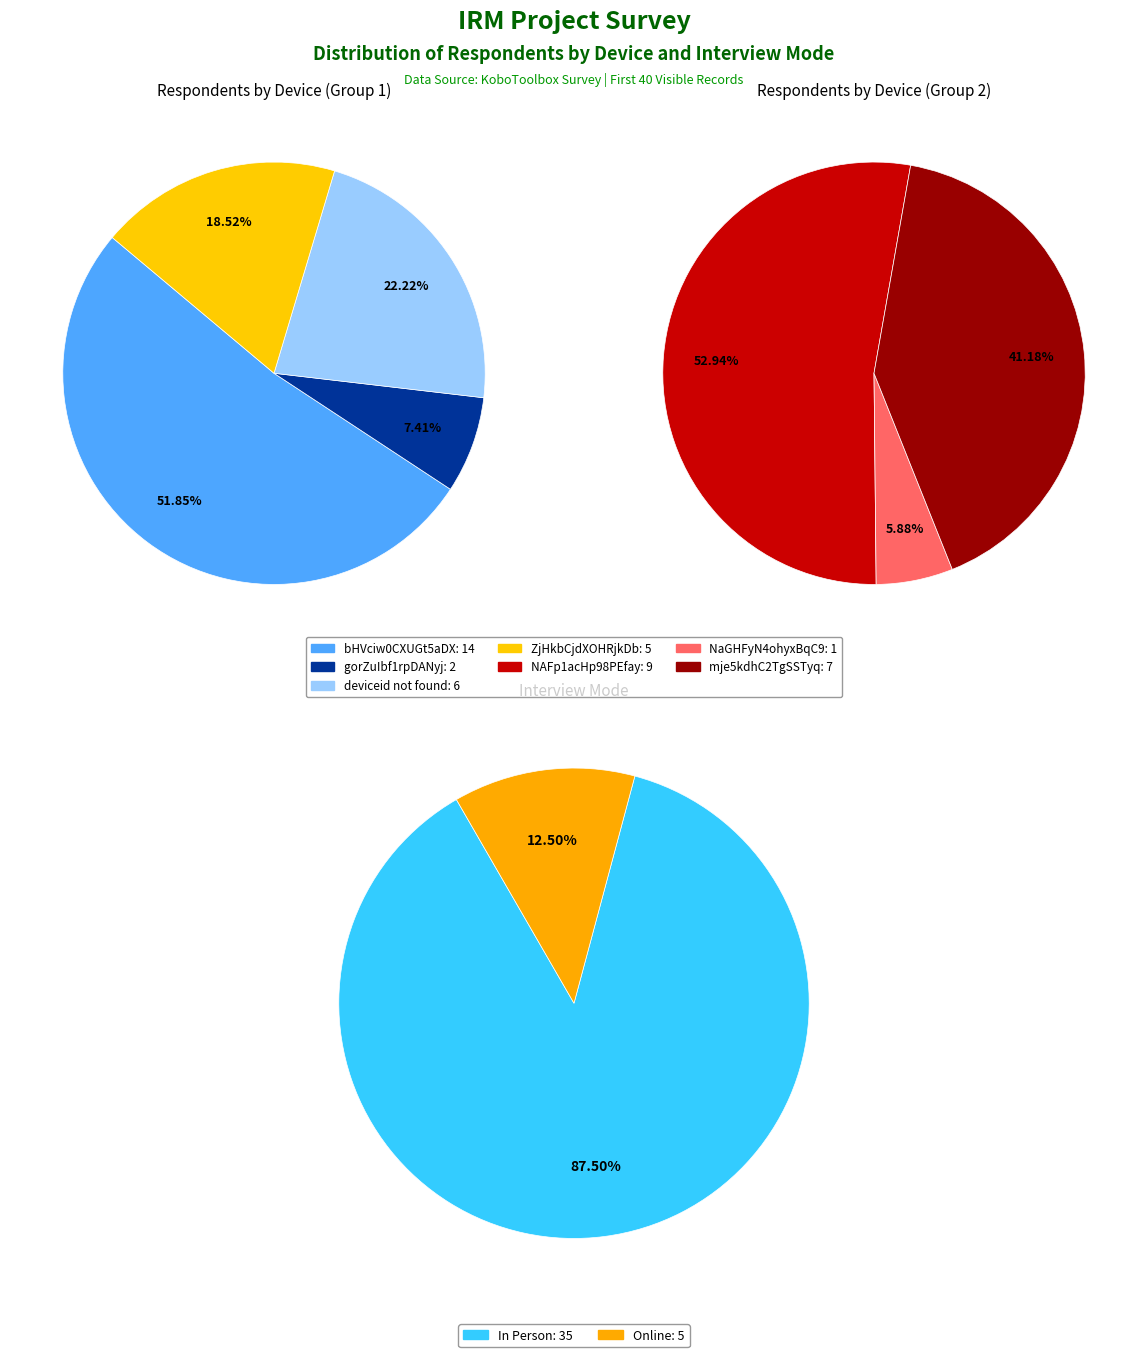

Does deviceid not found represent more than half of the total?

No